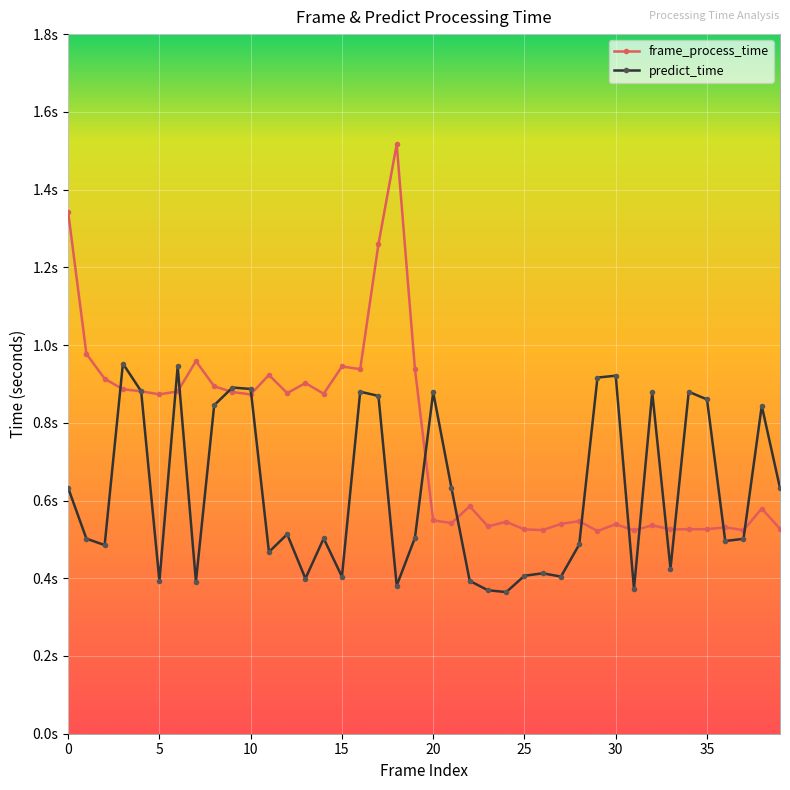

What are all the series names shown in the legend?

frame_process_time, predict_time